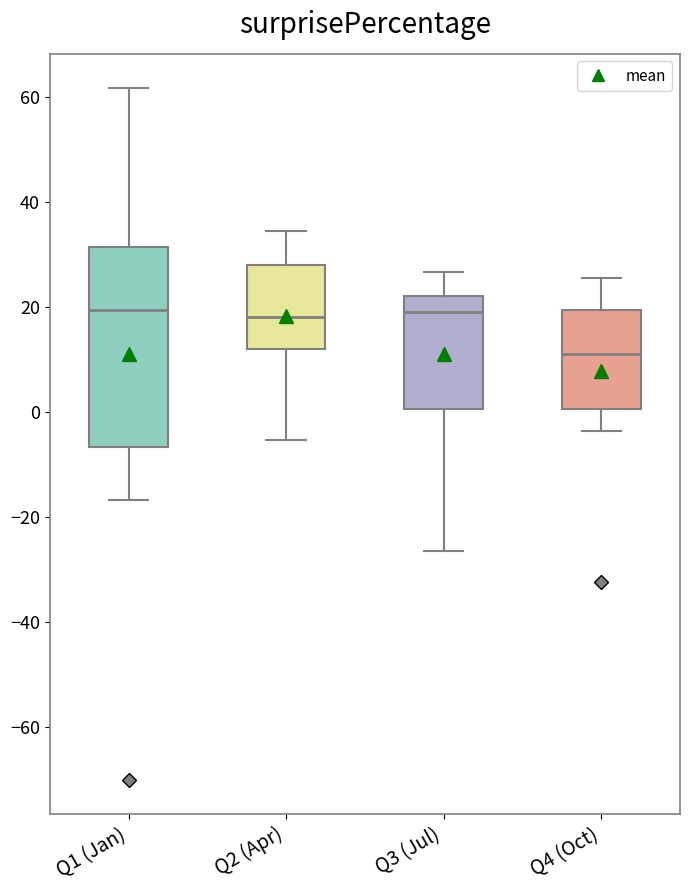

Where does the lower whisker of the box for Q1 (Jan) end on the y-axis? The values are not printed on the chart, so give them approximately, as read against the axis.

-16